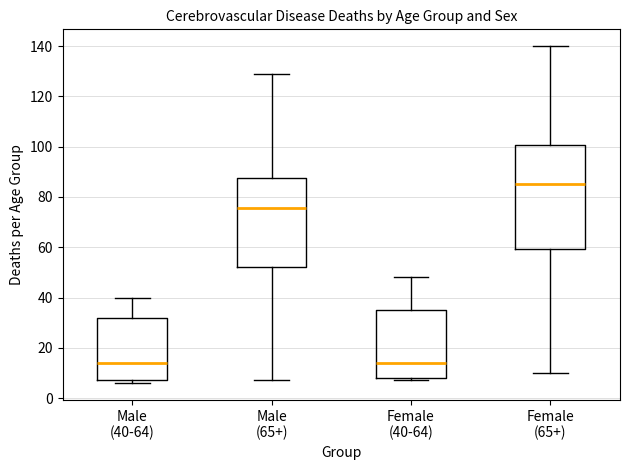

Which box is the tallest, from its lower edge to its upper edge?

Female (65+)